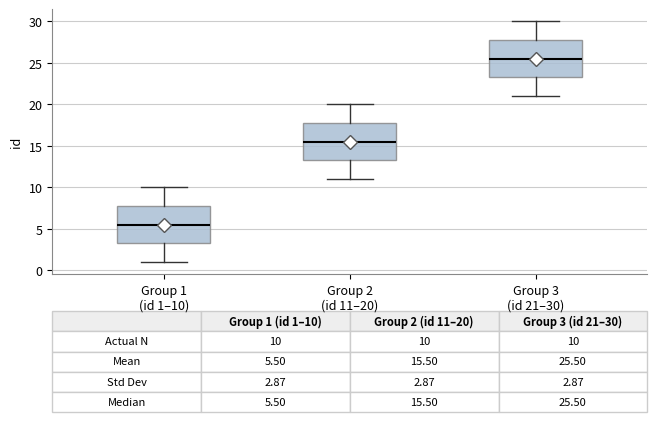

Which box has the lowest median line?

Group 1 (id 1–10)